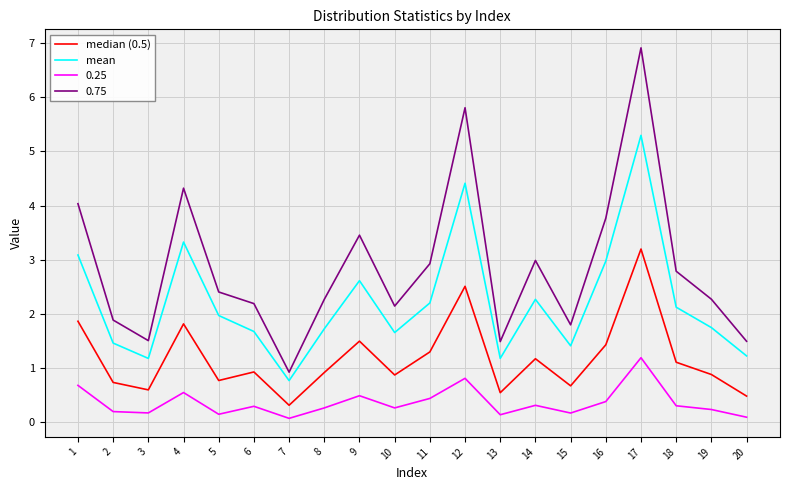

How many values in the mean series are below 1?

1